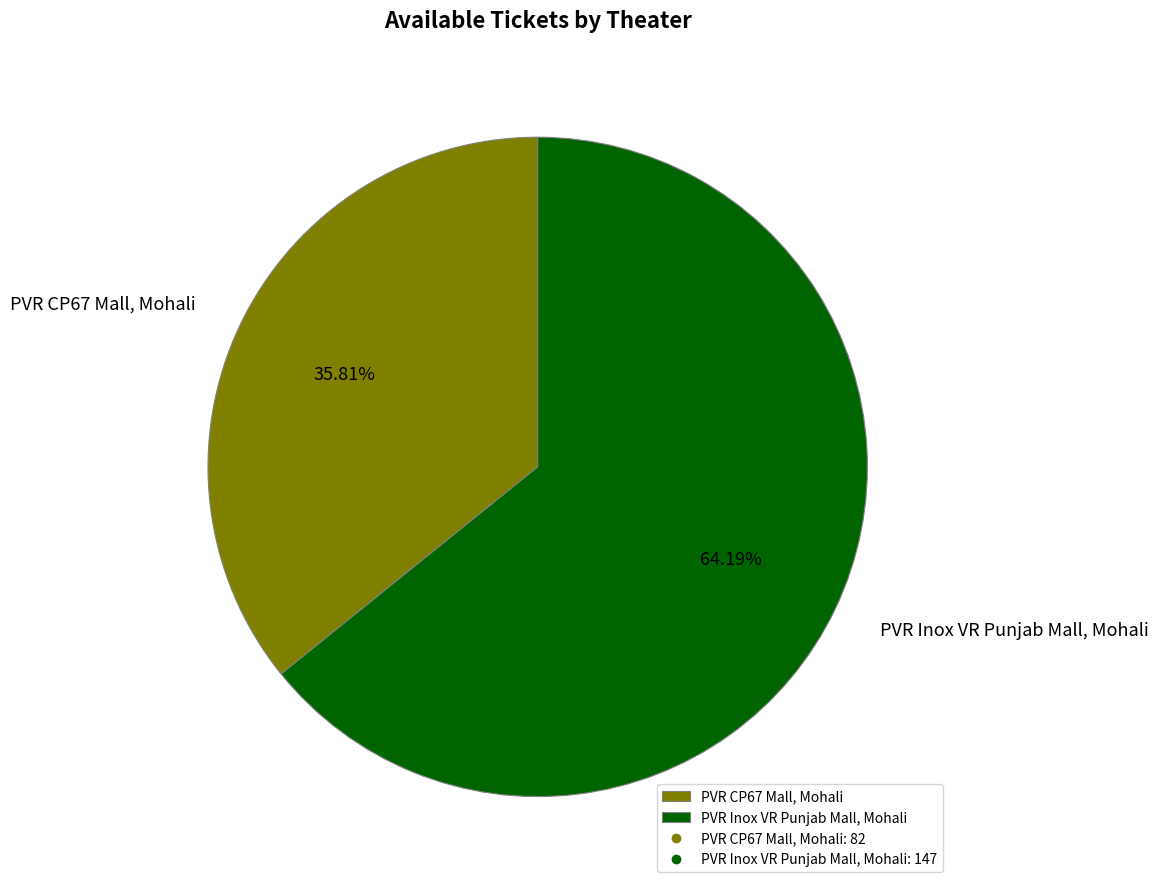

Is it true that PVR Inox VR Punjab Mall, Mohali is 64% of the pie?

True